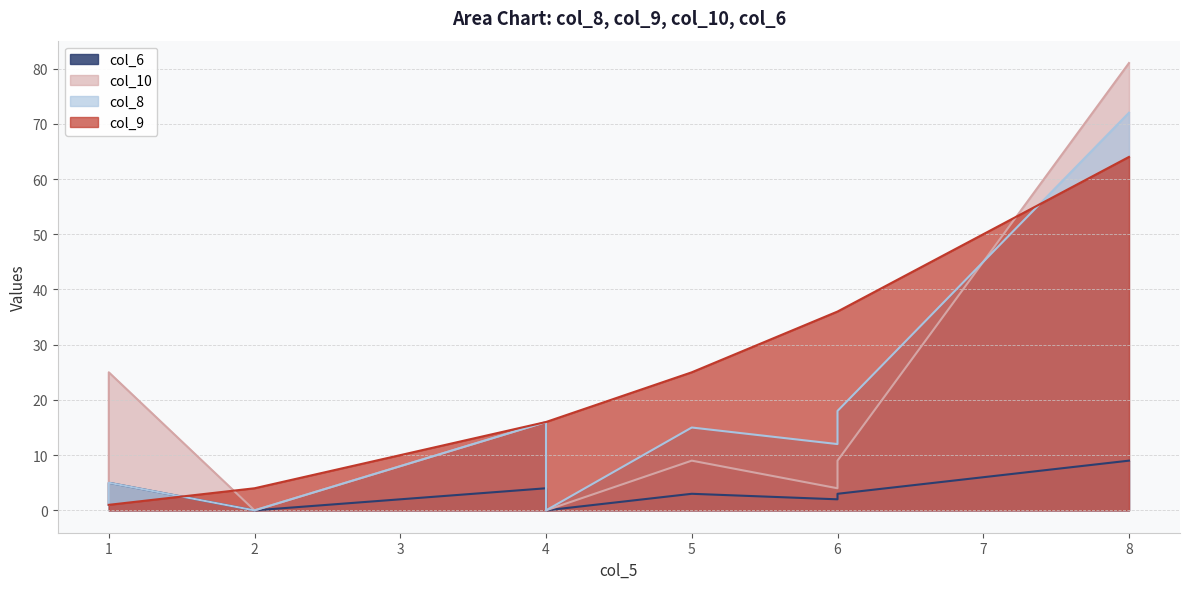

How many series are shown in this chart?

4